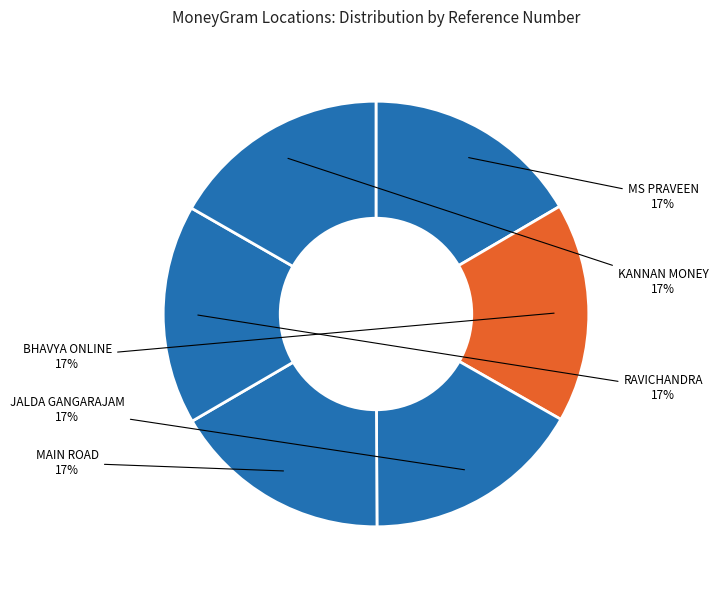

How many segments does this pie chart have?

6